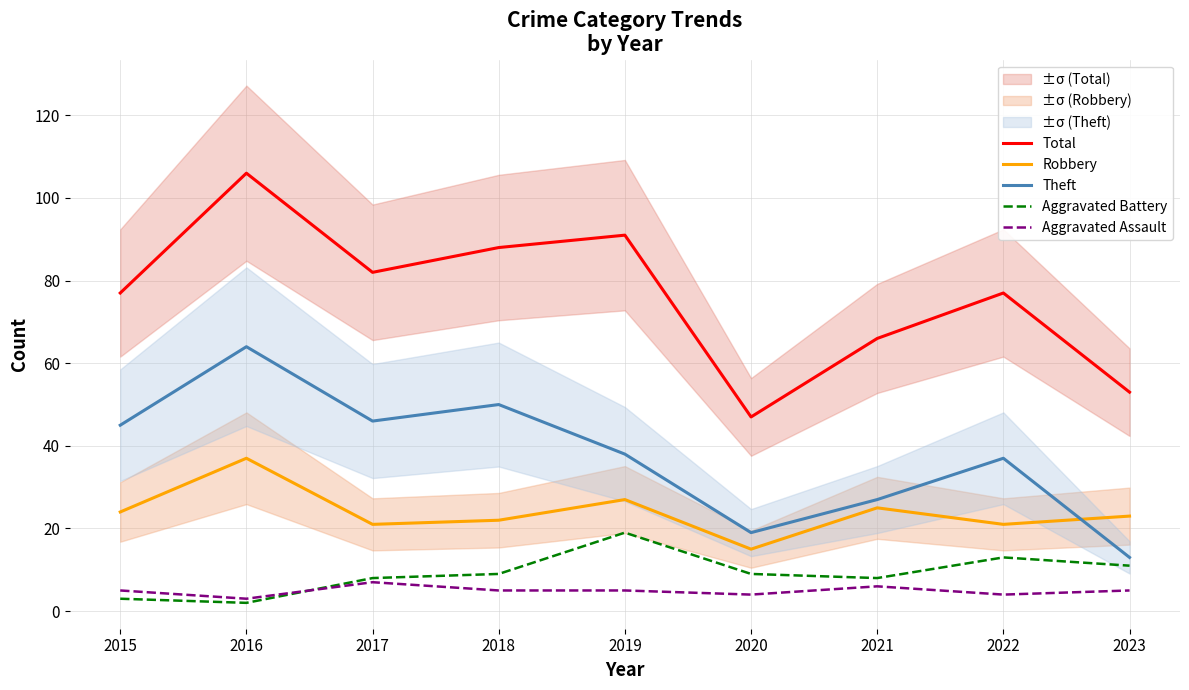

What is the spread (max minus min) of values at 2022?

73